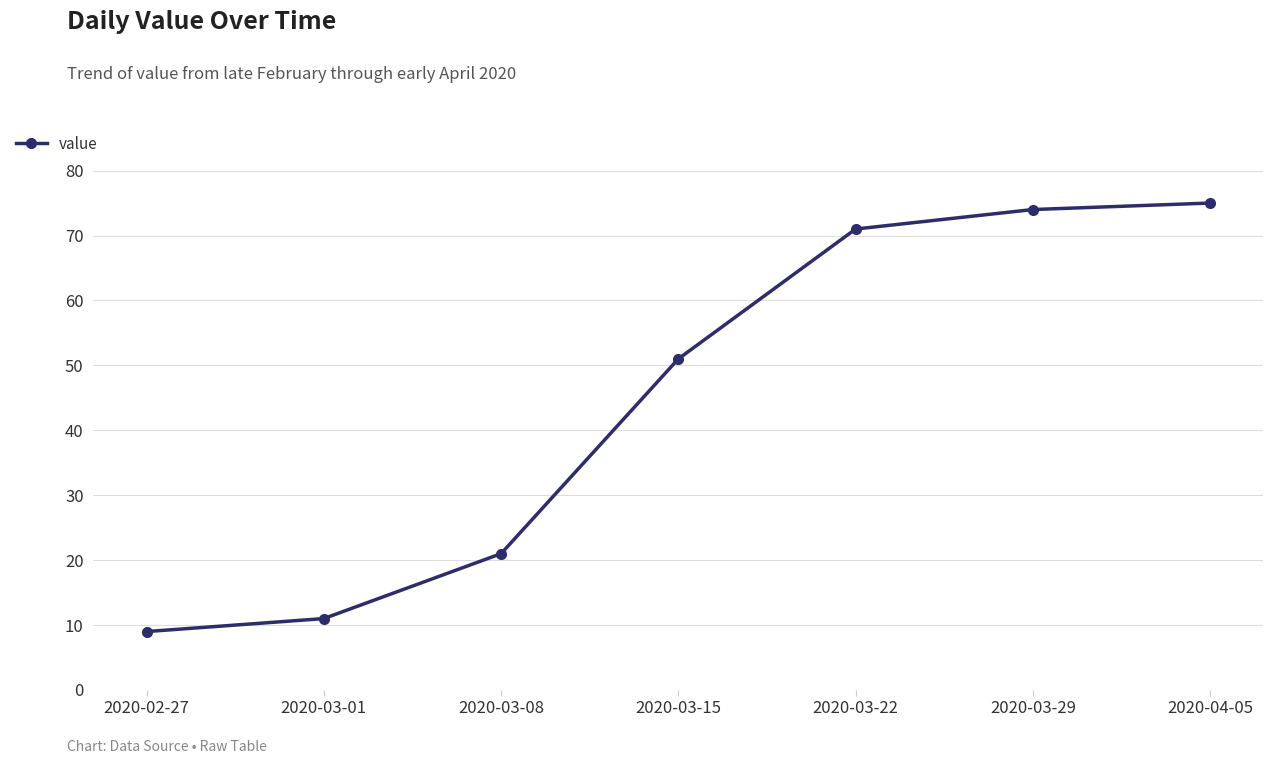

True or false: the data has more than 0 interior local peaks.

False